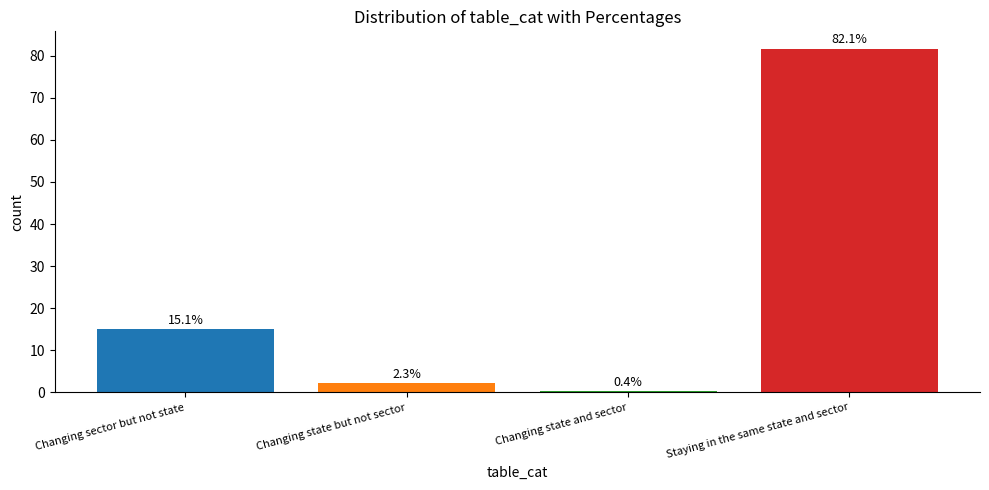

What position from the right is Changing sector but not state?

4